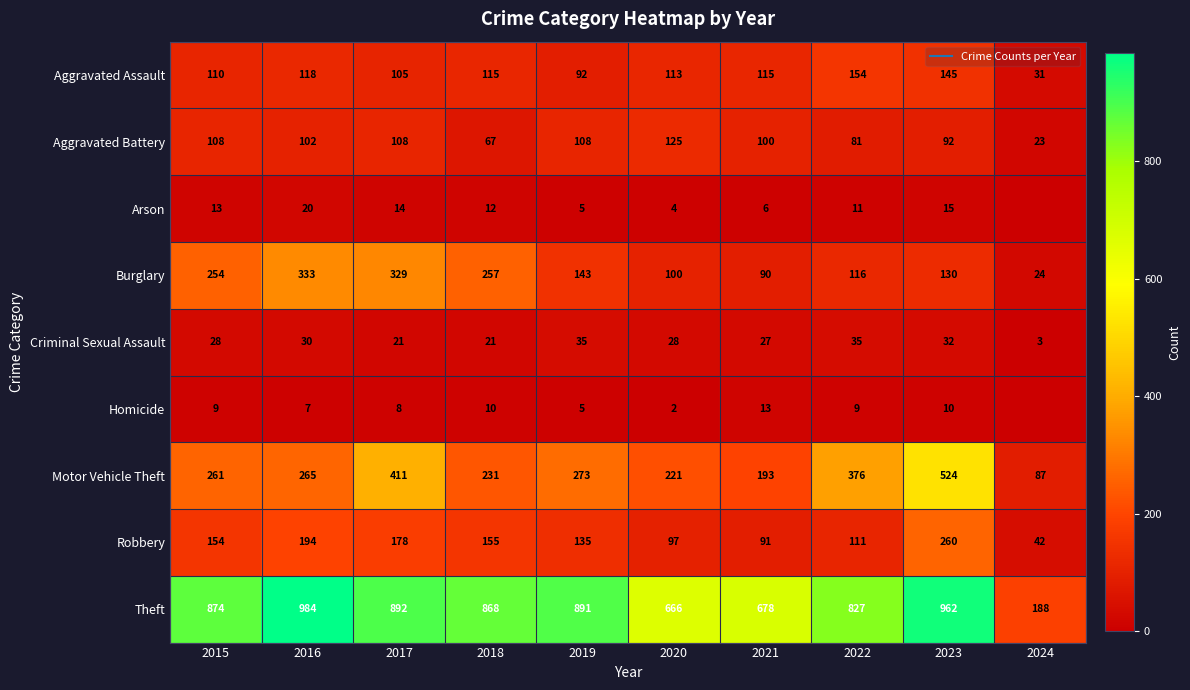

What is the maximum value shown in the chart?

984